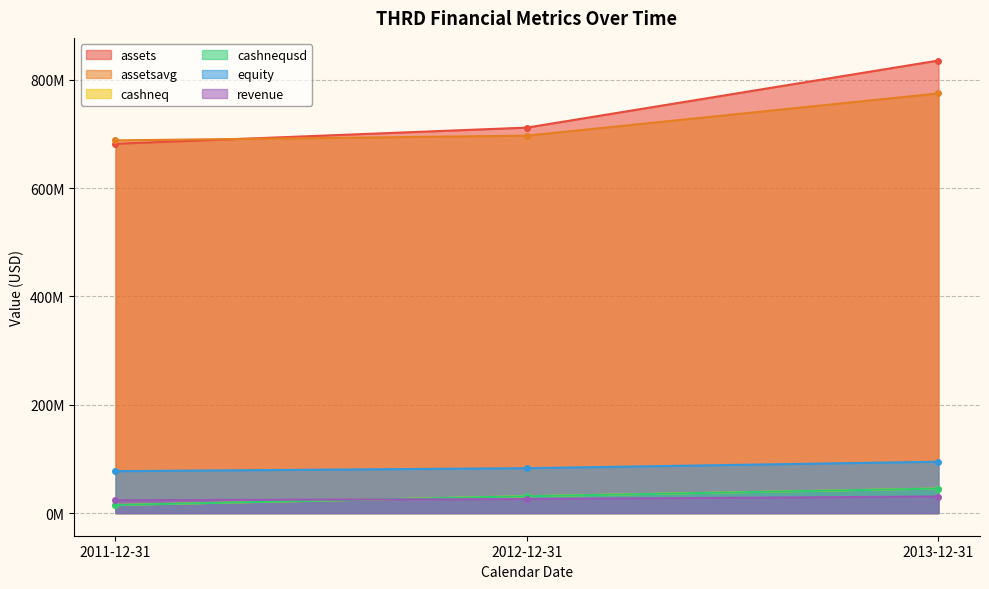

What is the highest value of the revenue series?

30633000